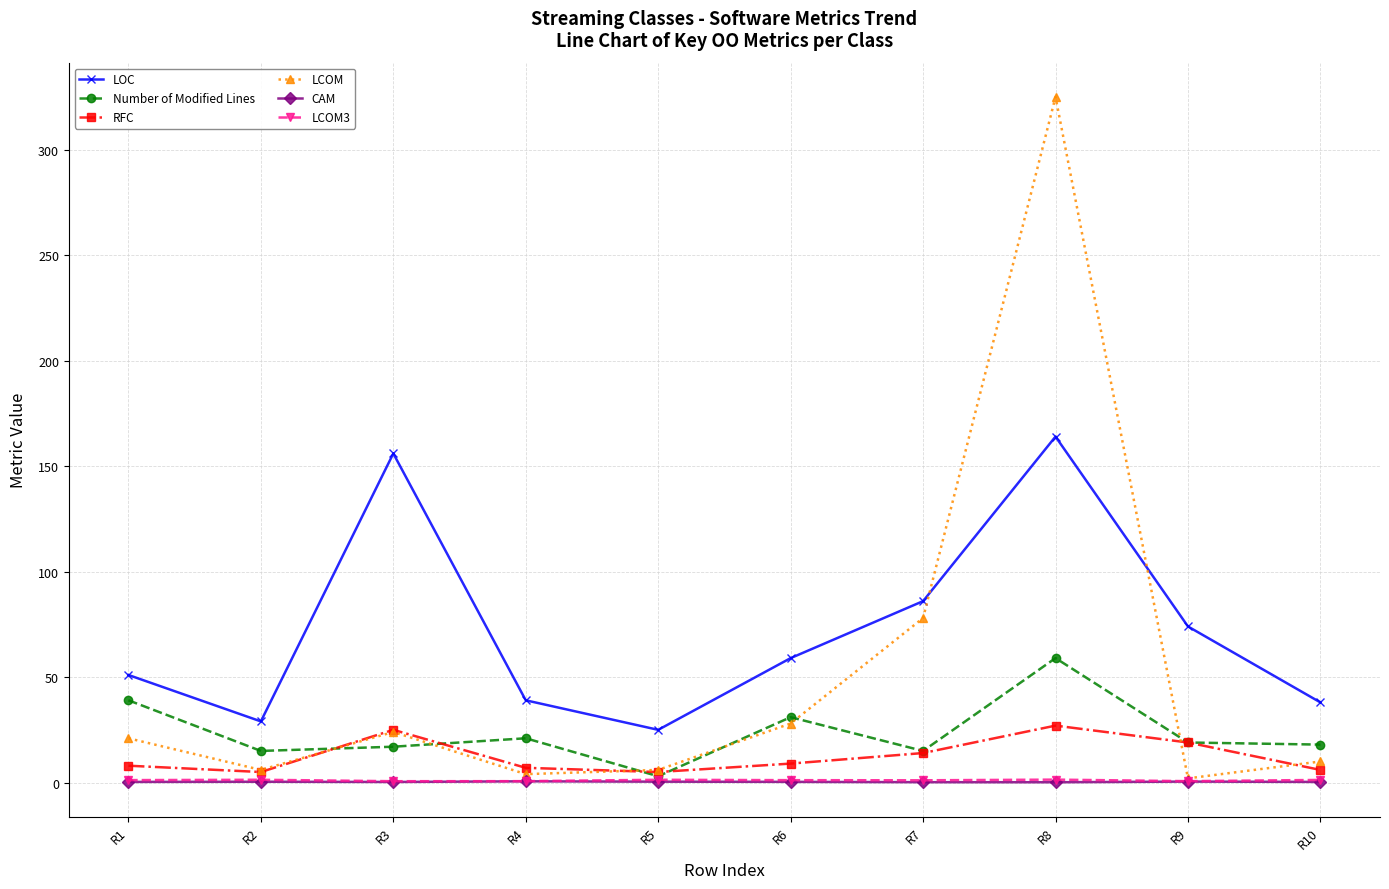

What is the value of the LCOM point at the 4th from the left?

4.0